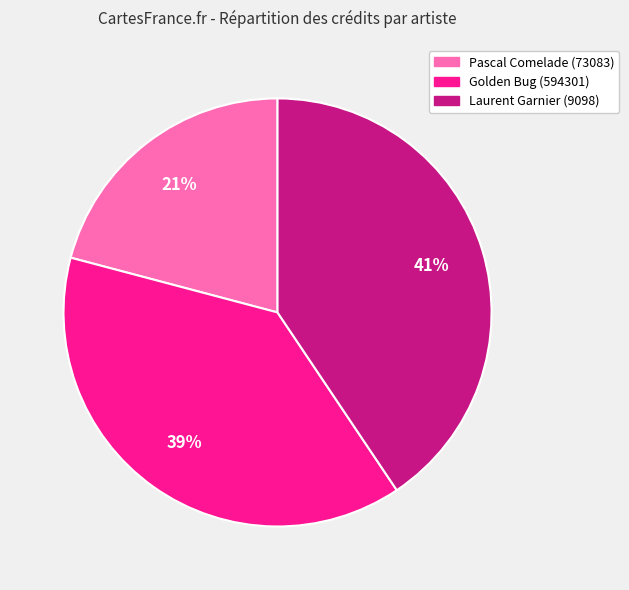

Is there a majority slice in this chart?

No